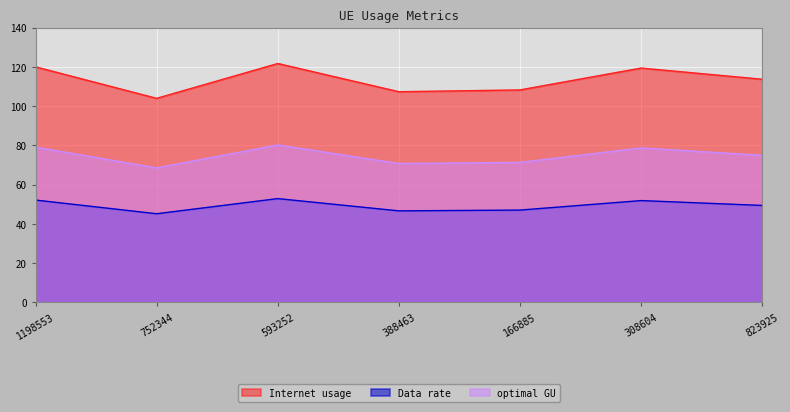

What is the spread (max minus min) of values at 388463?

60.7